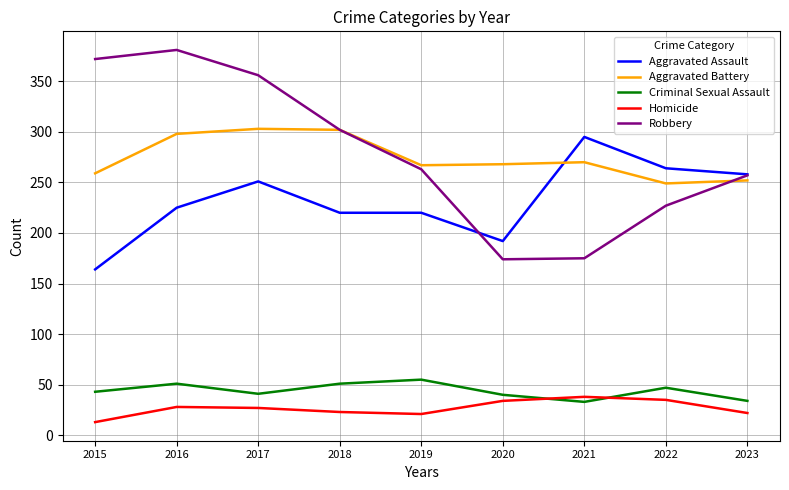

What is the sum of the Homicide values at 2019 and 2015?

34